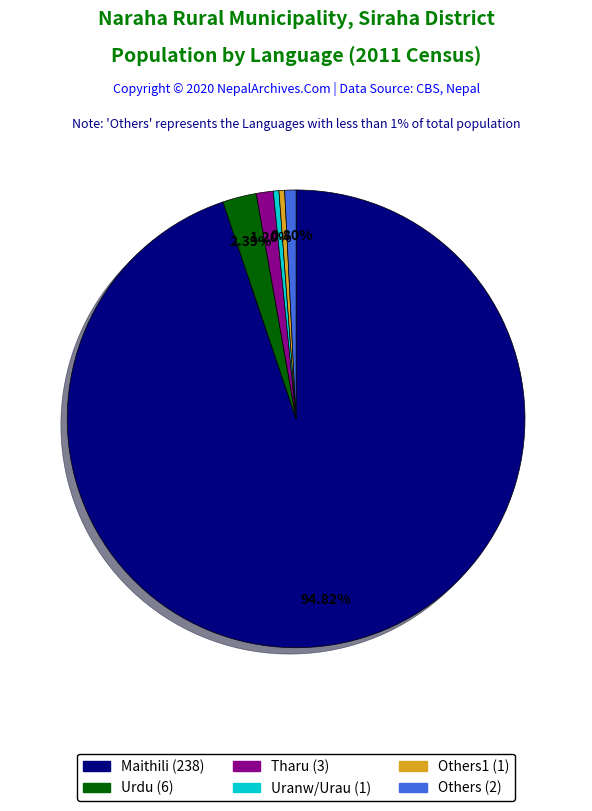

How many segments does this pie chart have?

6